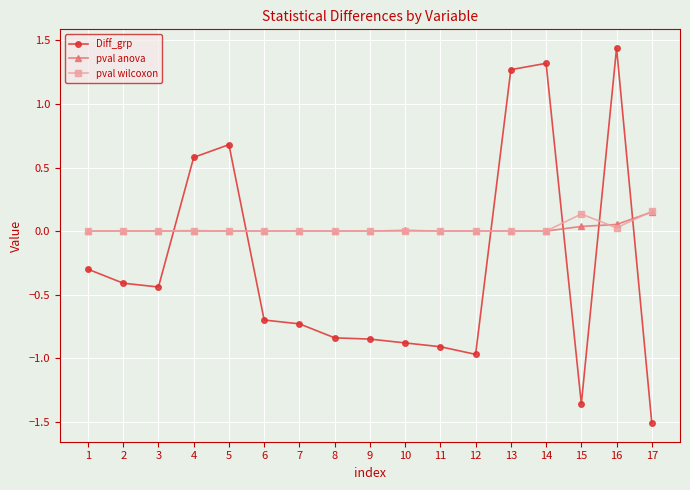

Which series has the largest range (max minus min)?

Diff_grp